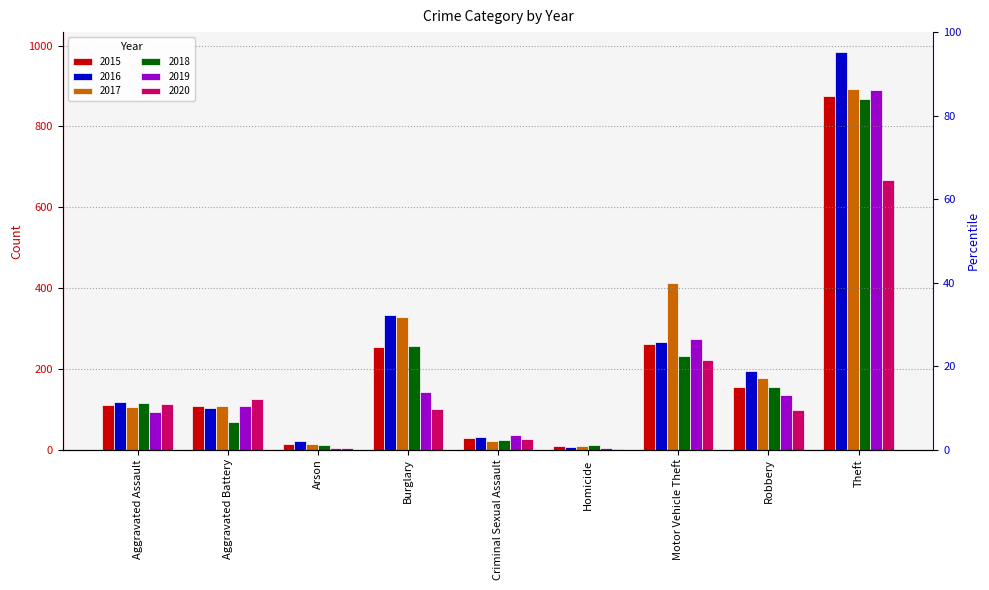

The value of 2015 at Aggravated Battery is 30. True or false?

False